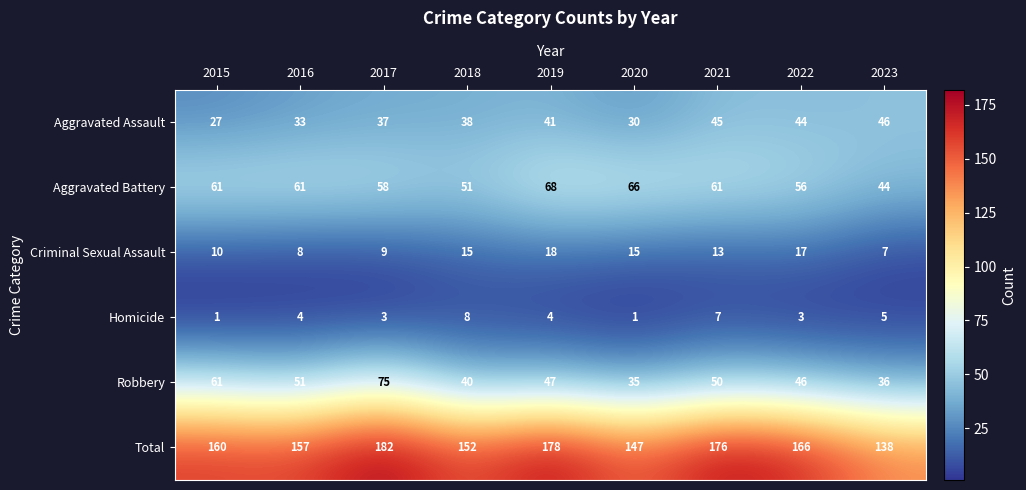

Count the Homicide values in the range 3 to 5.

5